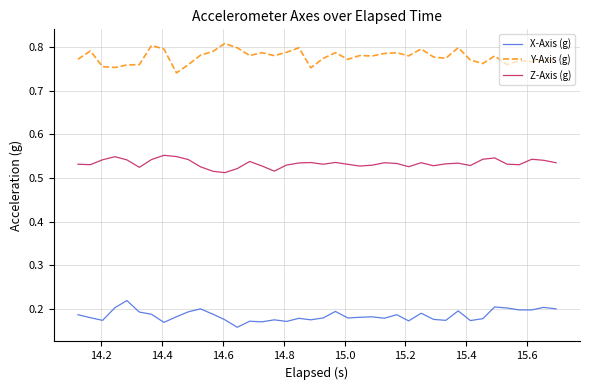

Which series has the largest total across all categories?

Y-Axis (g)